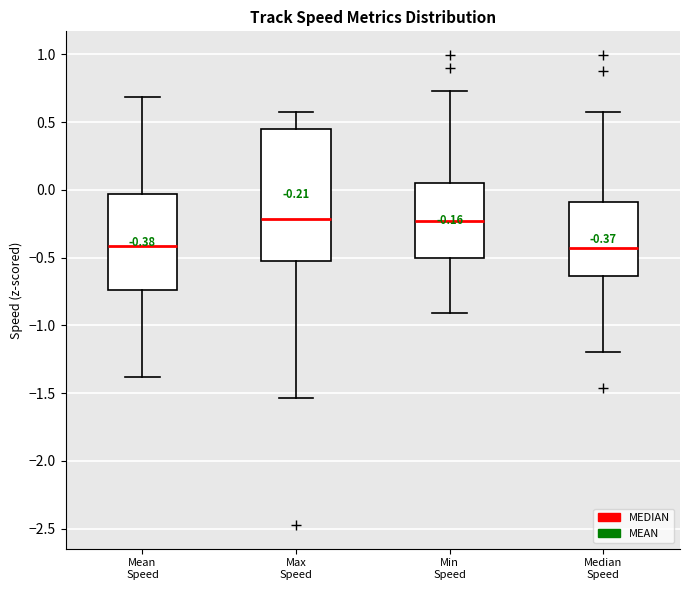

Which box is the tallest, from its lower edge to its upper edge?

Max Speed